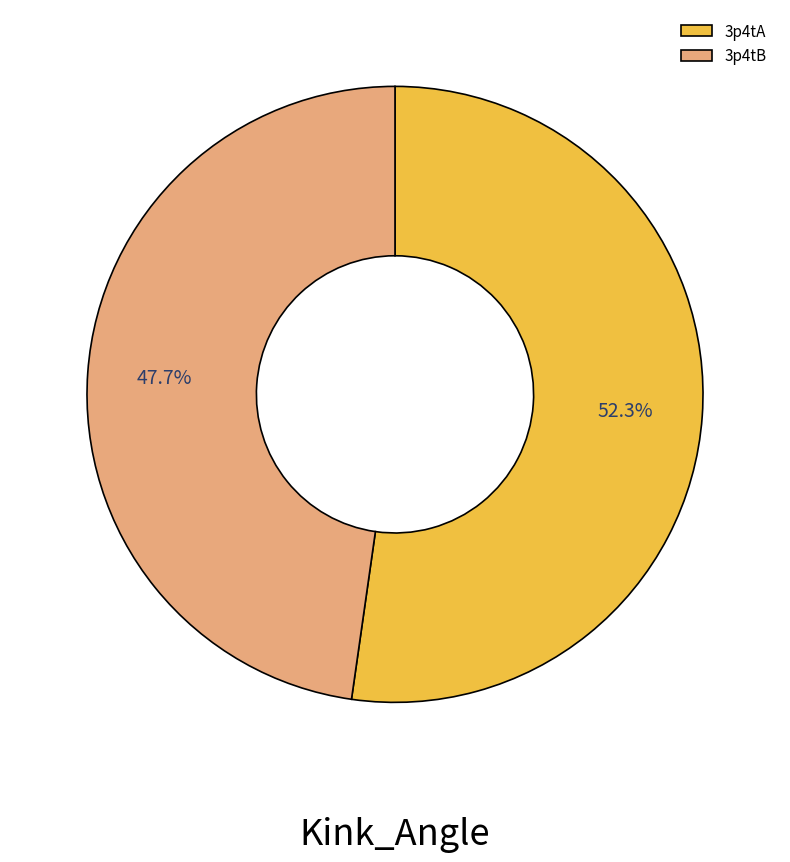

Rank the categories by value from lowest to highest.

3p4tB, 3p4tA